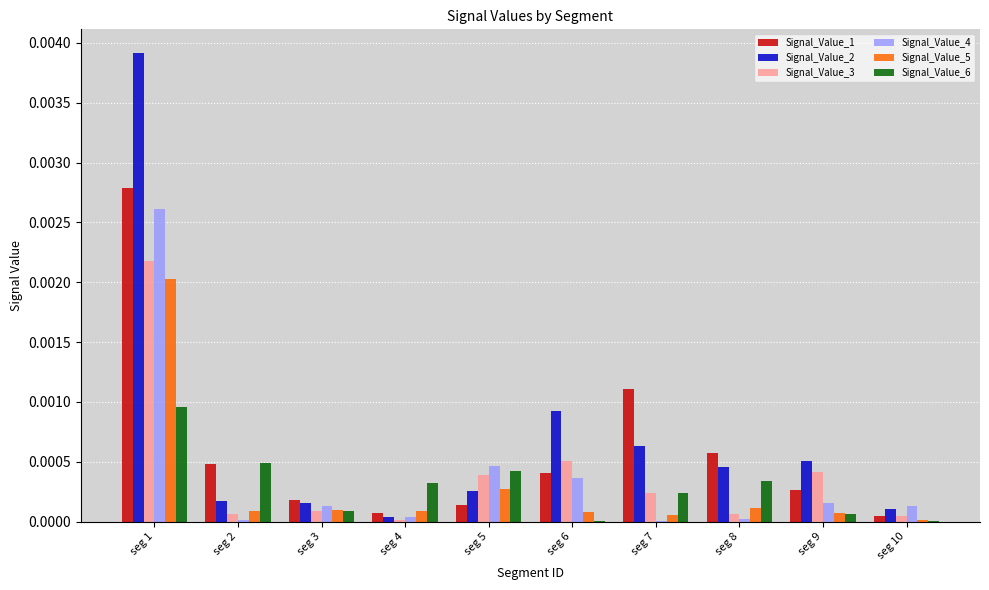

How many groups of bars are there?

10